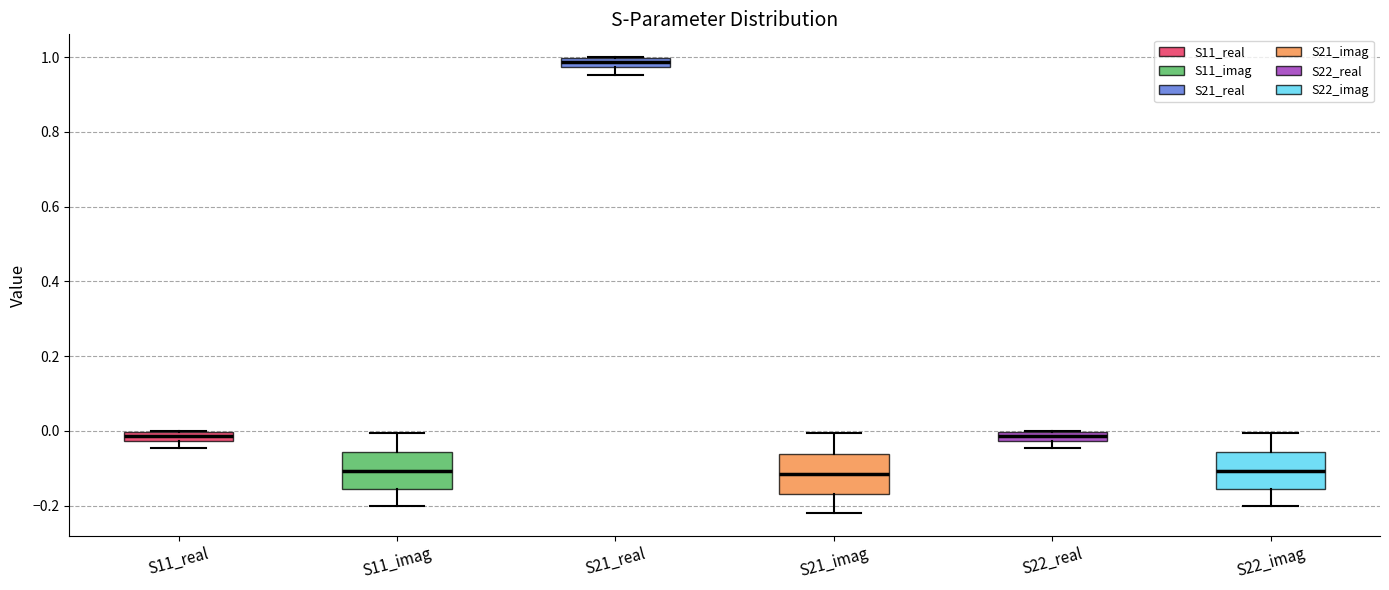

Where does the lower whisker of the box for S21_imag end on the y-axis? The values are not printed on the chart, so give them approximately, as read against the axis.

-0.22